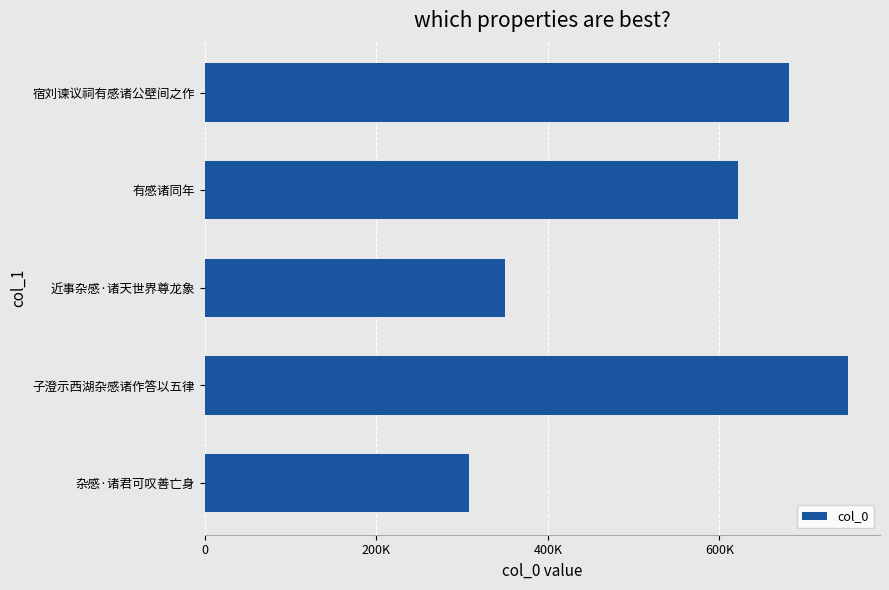

What is the minimum value shown in the chart?

308276